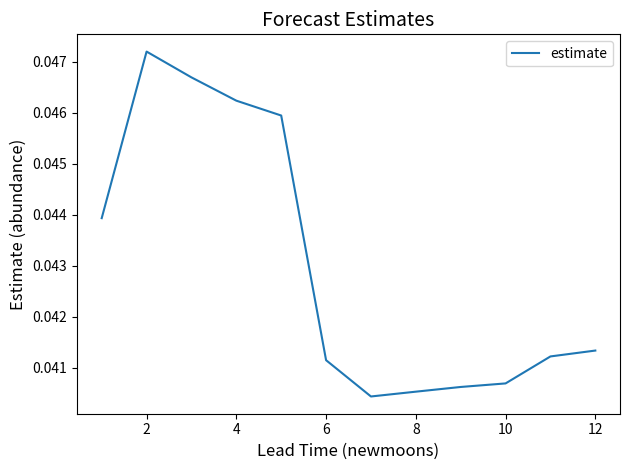

The chart shows a value of 0.1 at 2. True or false?

False